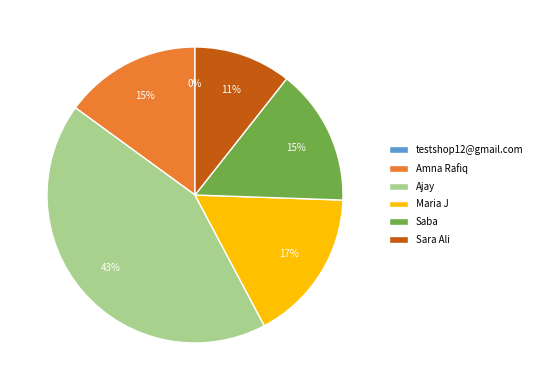

To the nearest percent, what portion does Maria J represent?

17%